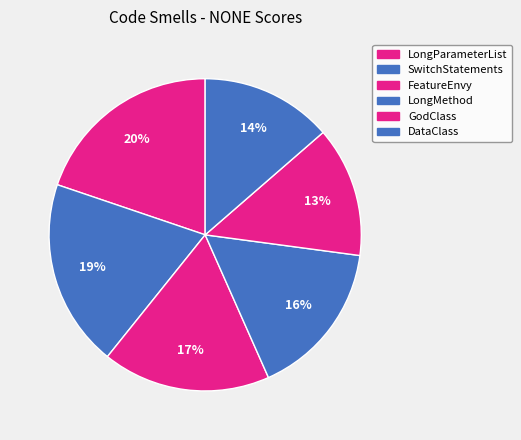

True or false: SwitchStatements accounts for 19% of the total.

True